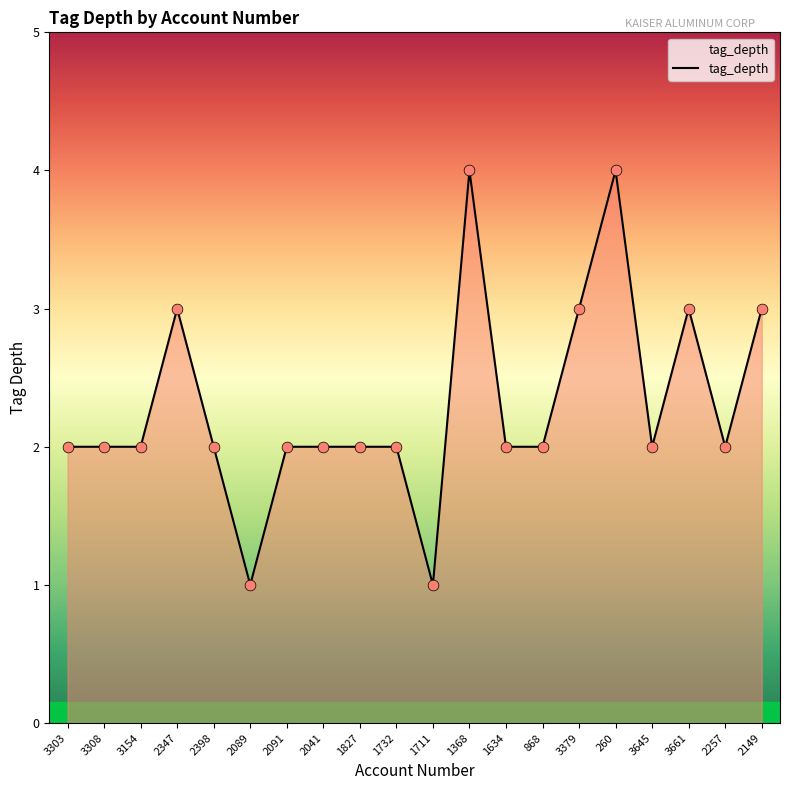

Approximately how many times larger is the value at 868 compared to 2041?

1.0